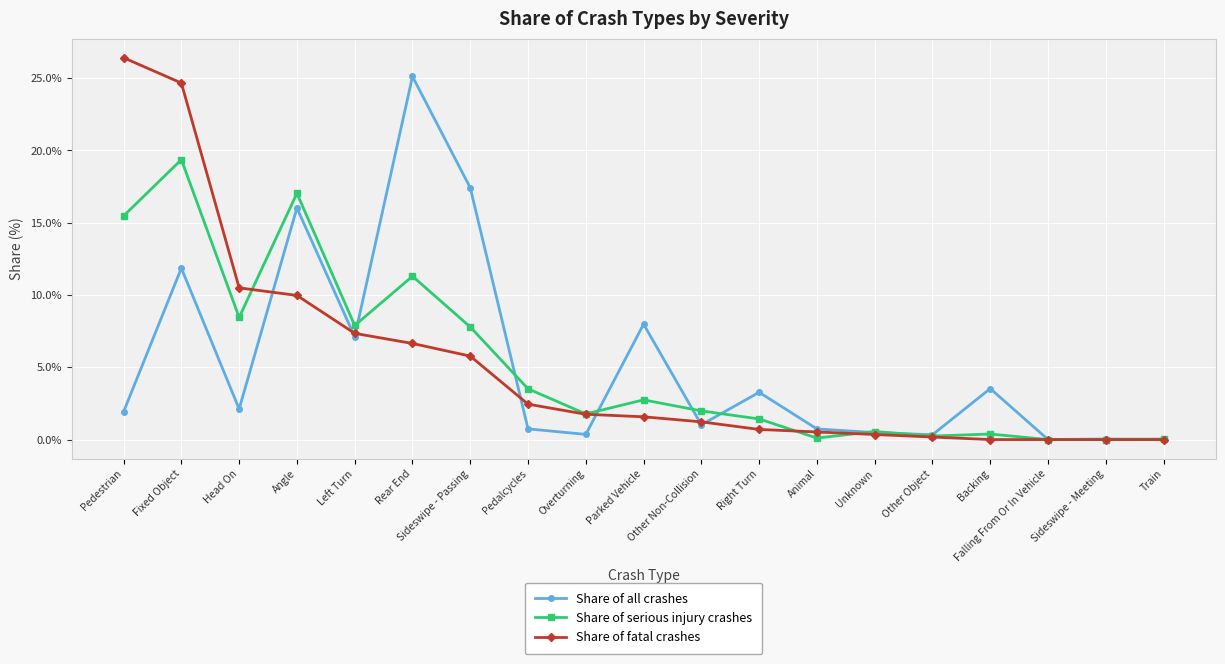

Is the value of Share of fatal crashes at Right Turn greater than the value of Share of all crashes at Pedestrian?

No